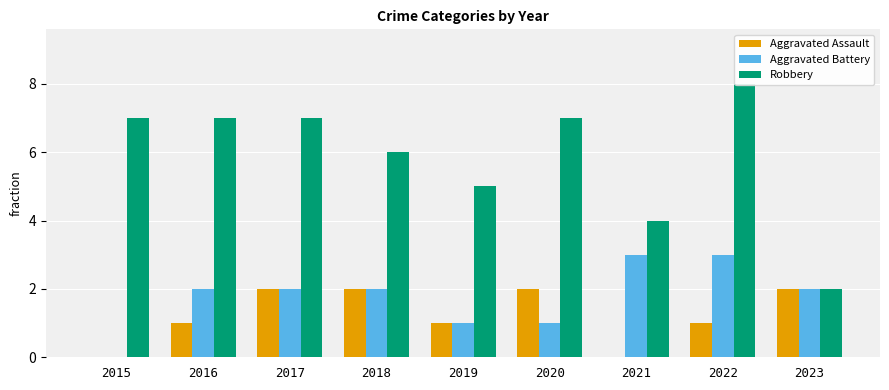

What is the total value across all series at 2016?

10